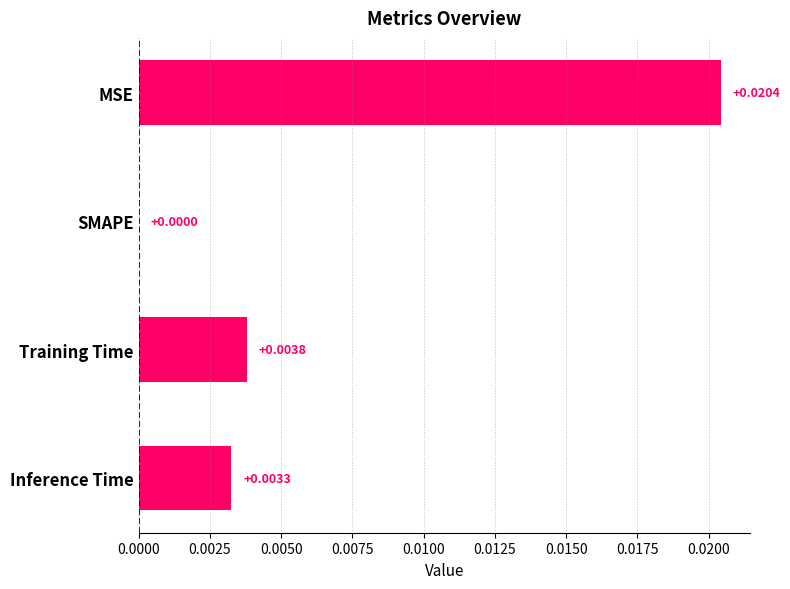

Which label corresponds to the largest value in the chart?

MSE